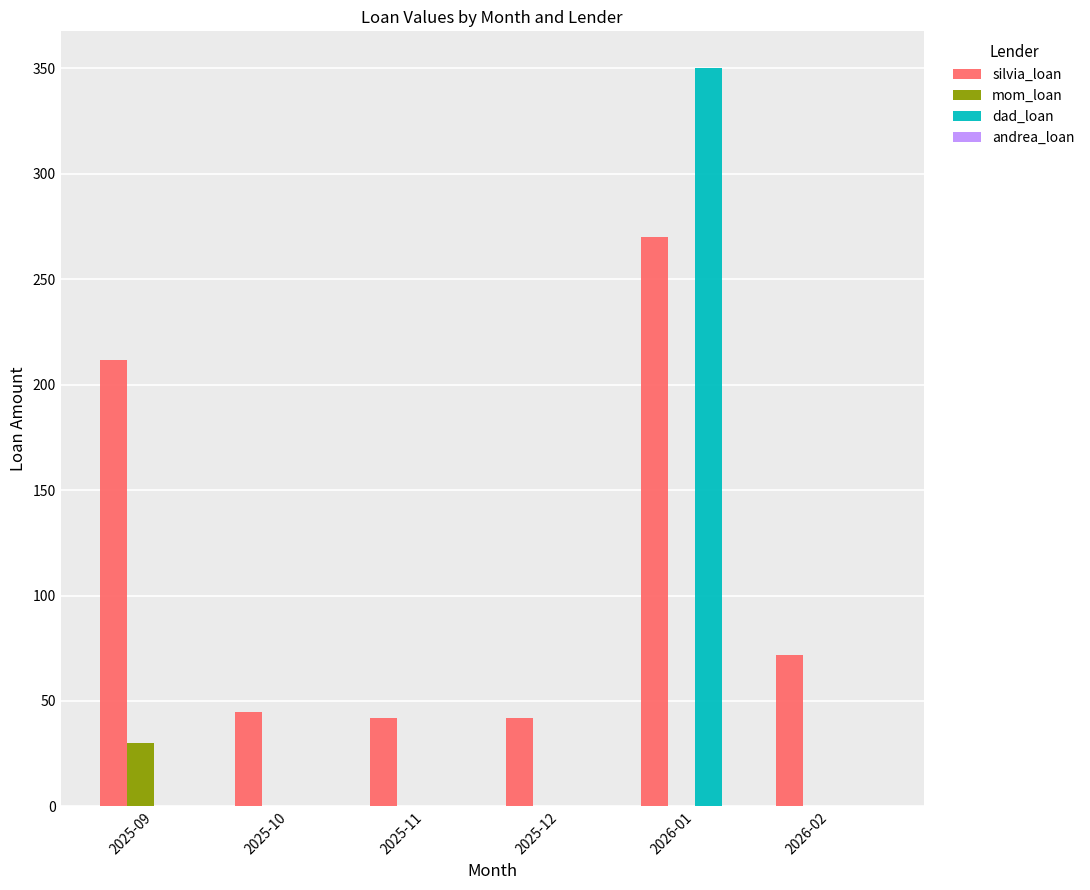

How many groups of bars are there?

6